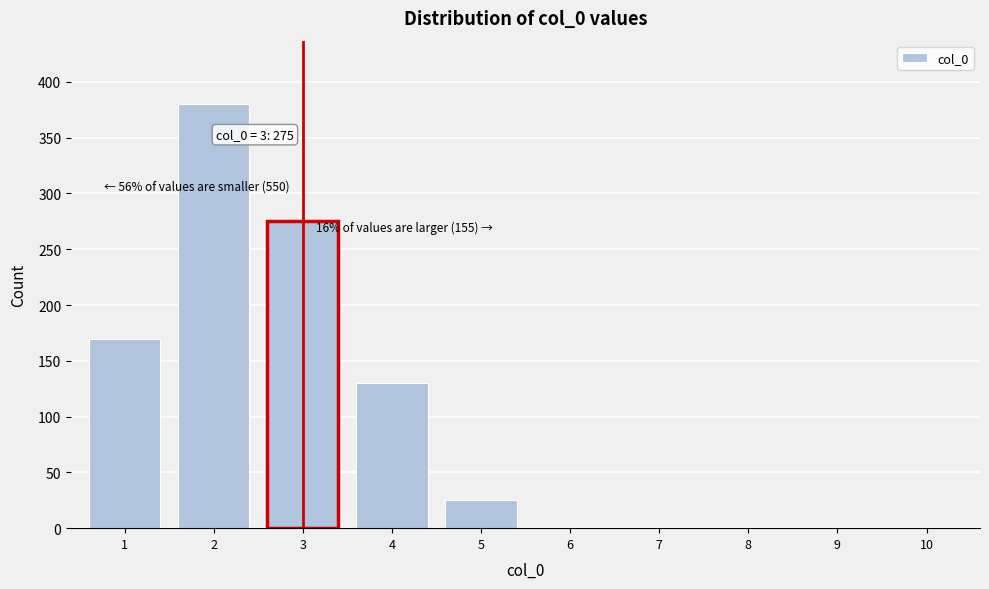

Reading left to right, extract all data points from this chart.

1=170	2=380	3=275	4=130	5=25	6=0	7=0	8=0	9=0	10=0